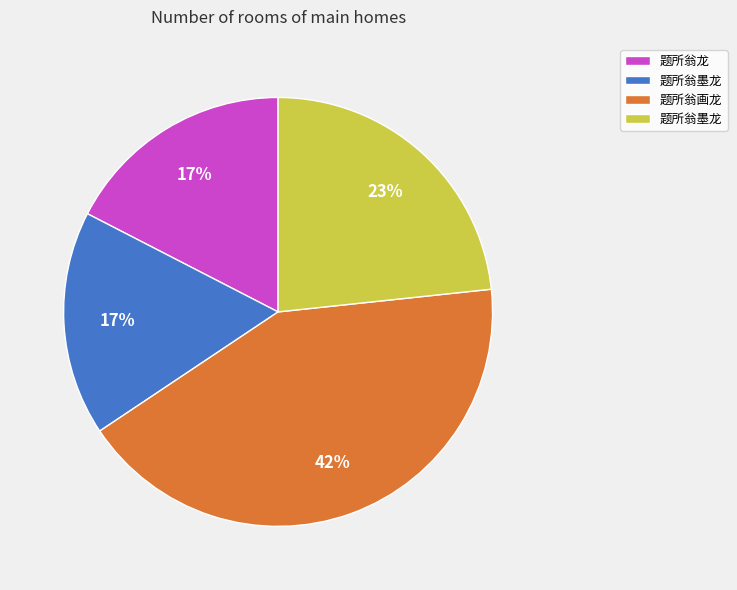

To the nearest percent, what is the difference between the largest and smallest slice percentages?

25%